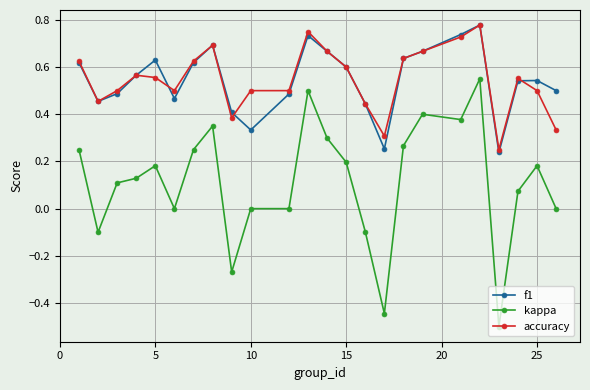

How many categories are shown in the chart?

24